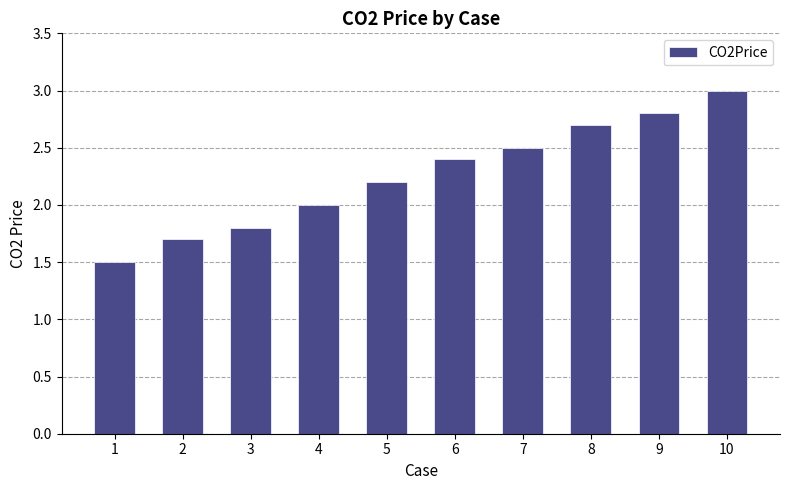

What is the change in value from 2 to 3?

+0.1